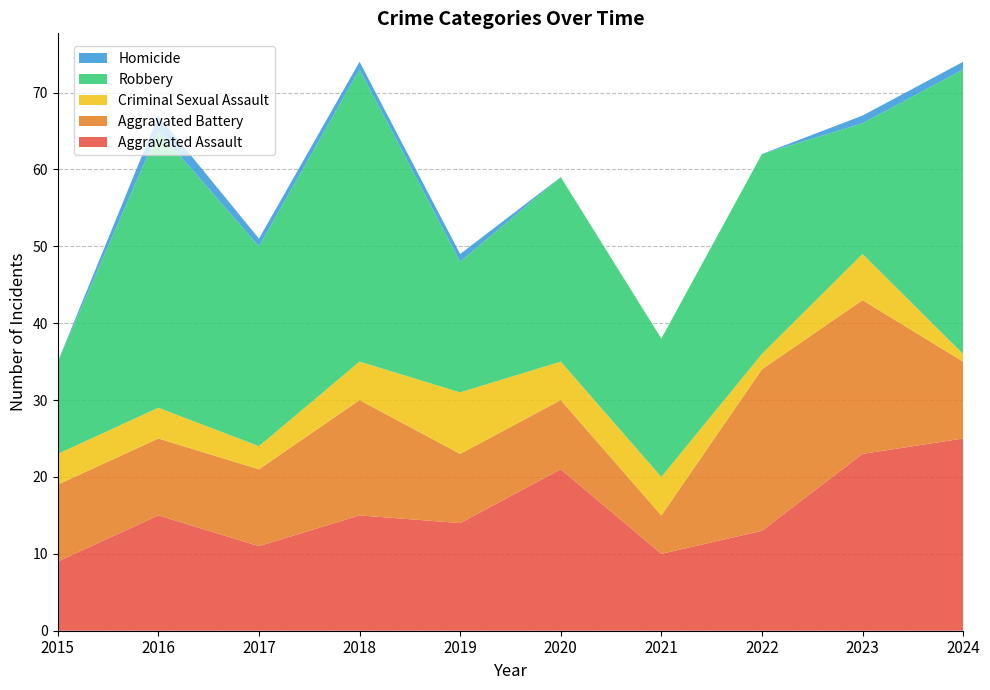

Reading left to right, transcribe all the data shown in this chart.

Aggravated Assault: 9	15	11	15	14	21	10	13	23	25
Aggravated Battery: 10	10	10	15	9	9	5	21	20	10
Criminal Sexual Assault: 4	4	3	5	8	5	5	2	6	1
Robbery: 12	36	26	38	17	24	18	26	17	37
Homicide: 0	2	1	1	1	0	0	0	1	1